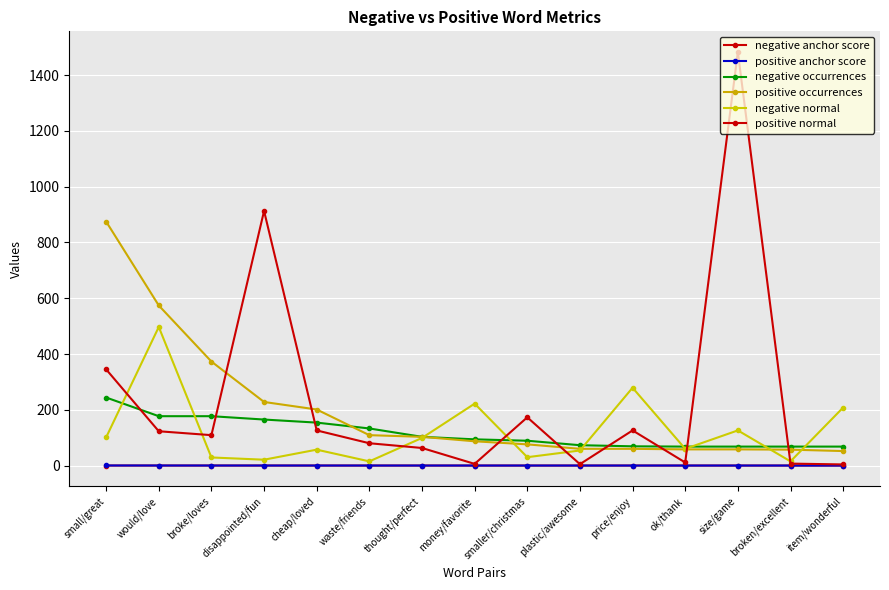

Rank the series by their maximum value, from highest to lowest.

positive normal, positive occurrences, negative normal, negative occurrences, positive anchor score, negative anchor score